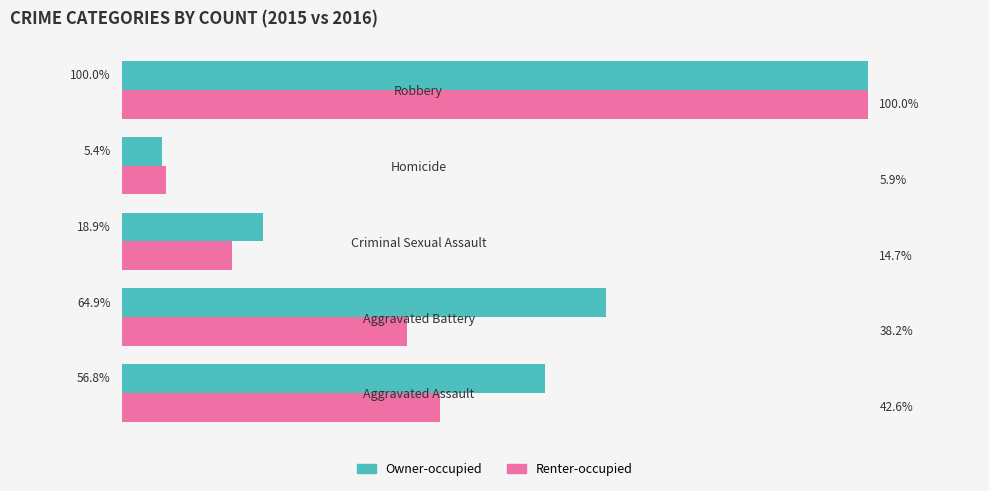

Is the value of Renter-occupied at Aggravated Battery greater than the value of Owner-occupied at Aggravated Assault?

No